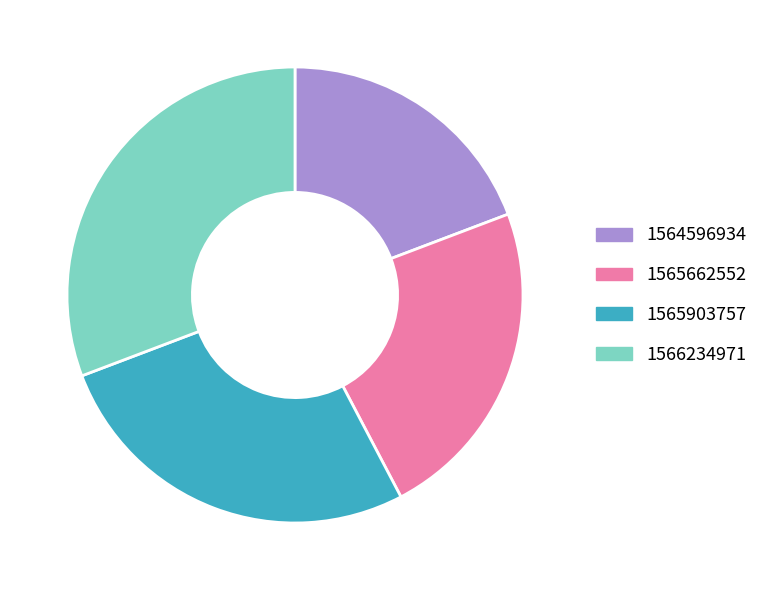

True or false: 1565662552 accounts for 23% of the total.

True